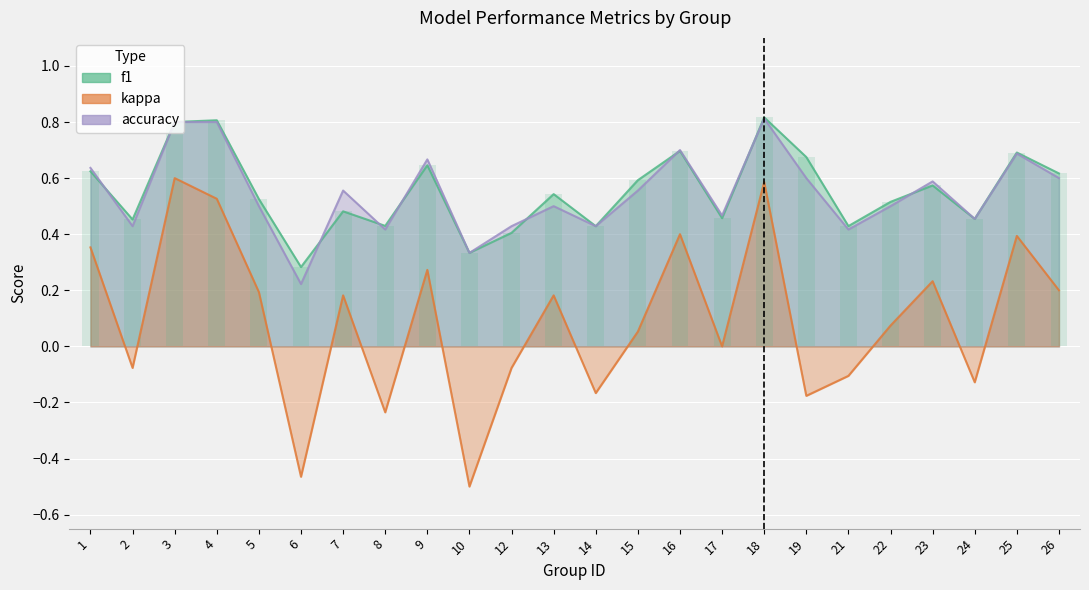

List the series in order of their peak value, lowest first.

kappa, accuracy, f1